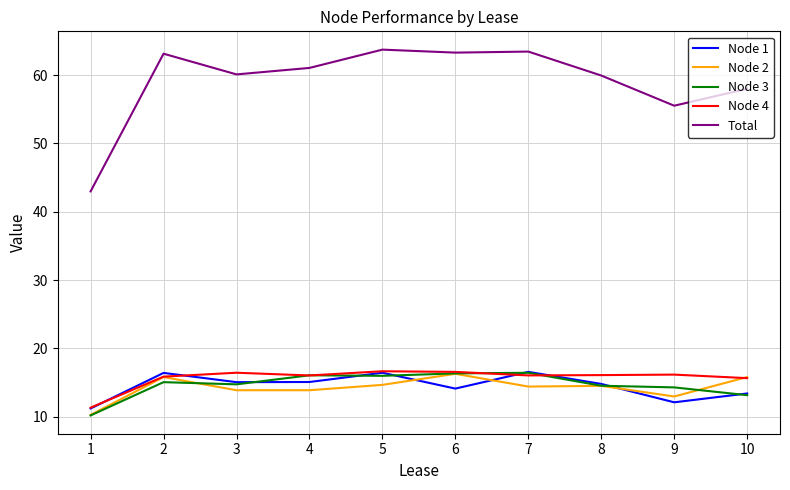

At how many categories does at least one series exceed 25?

10